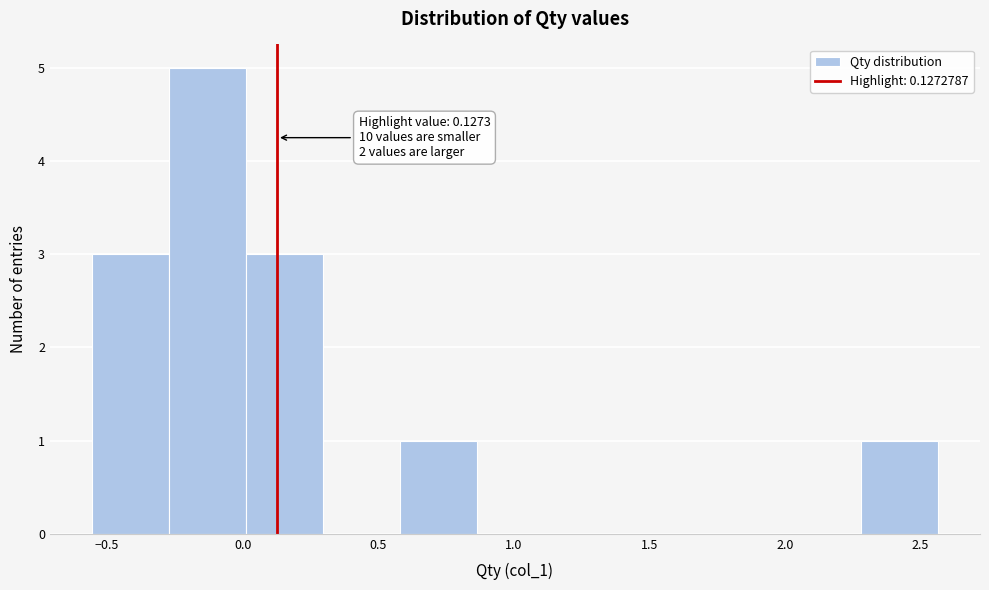

Which range on the x-axis has the tallest bar?

-0.25 to 0.00